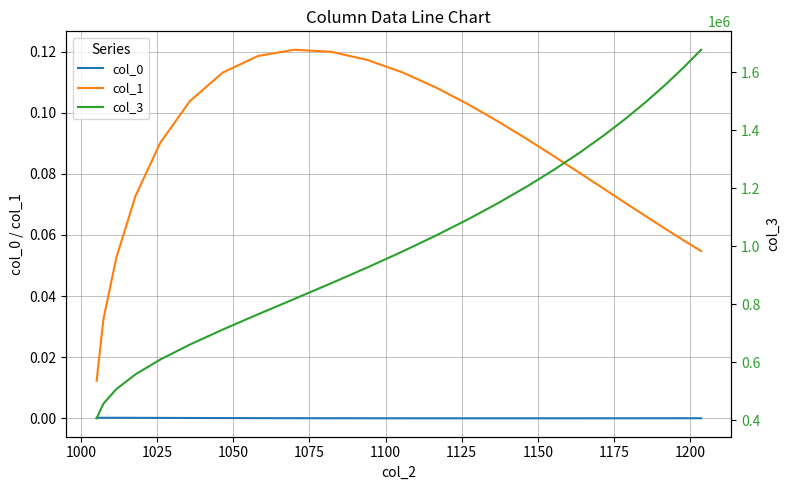

True or false: col_1 and col_0 cross at least once.

False